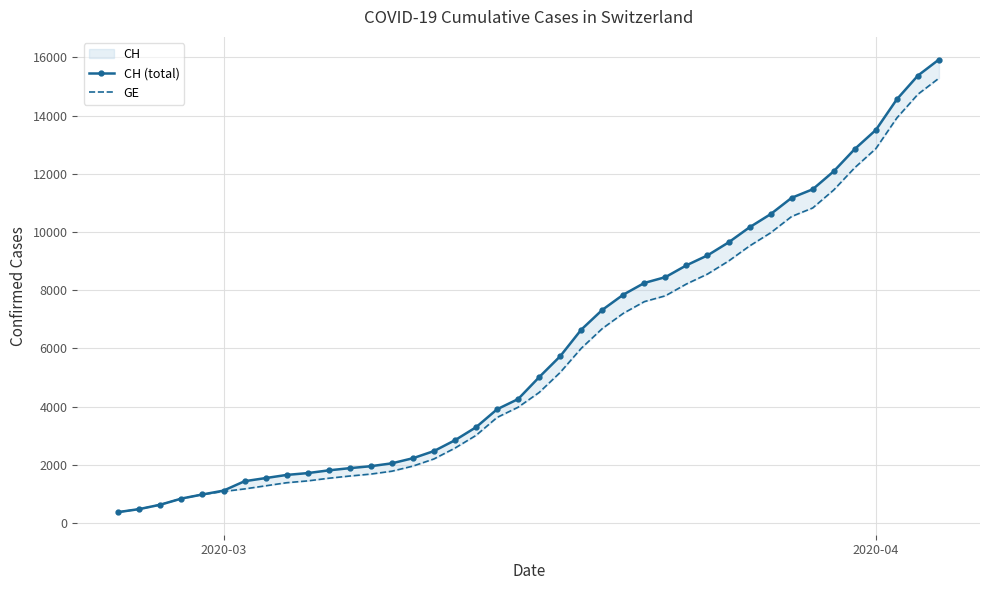

True or false: GE and CH (total) cross at least once.

False